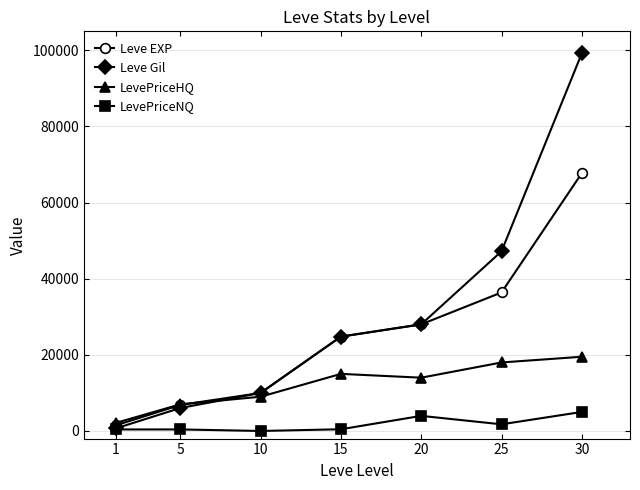

What is the difference between the LevePriceNQ values at 20 and 5?

3561